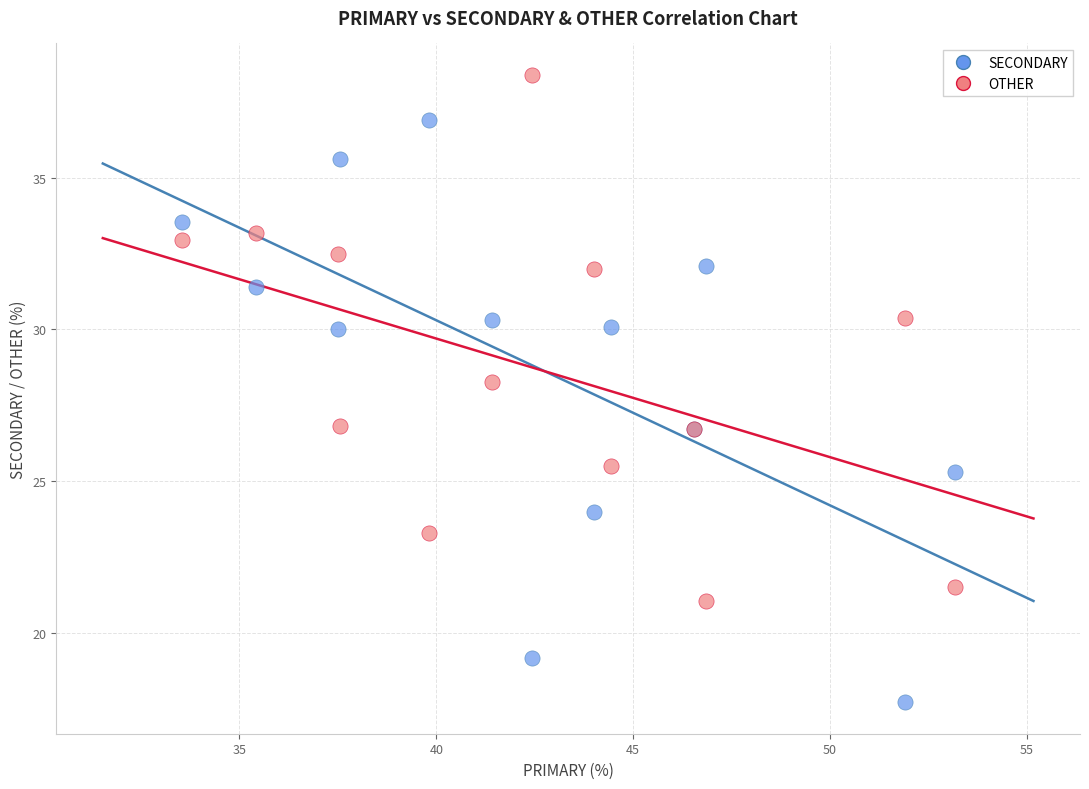

In the OTHER series, what Y value is closest to 29?

28.3